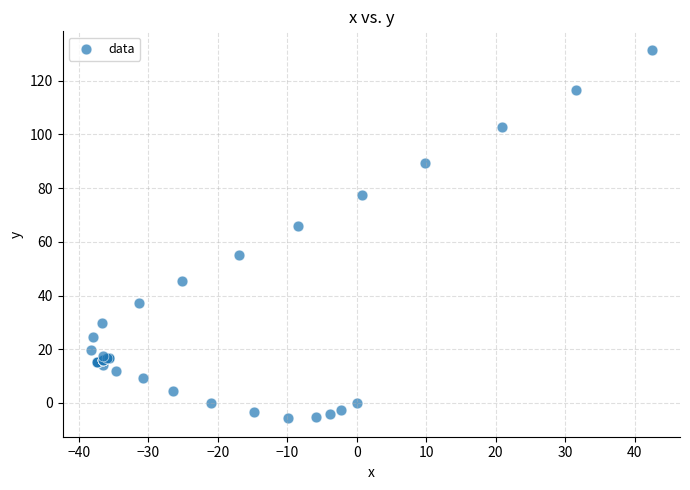

What Y value in the scatter plot is closest to 62?

65.8